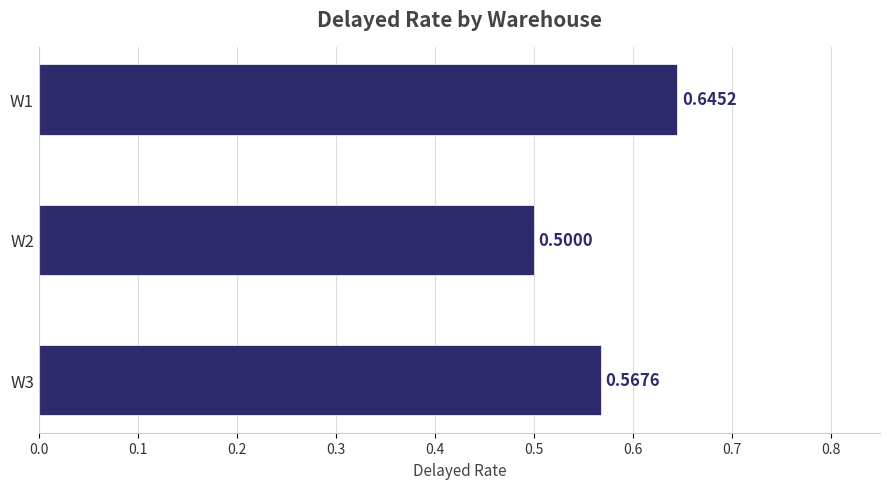

Which has a higher value, W2 or W3?

W3